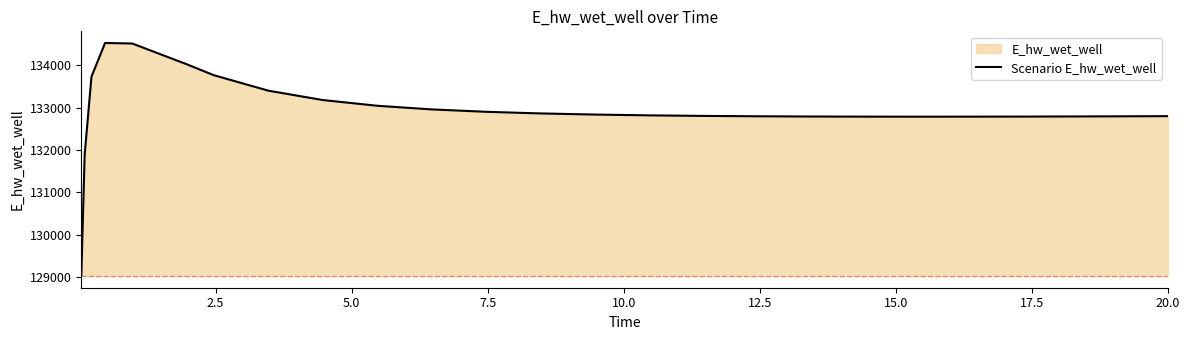

What is the difference between the maximum and minimum values?

5489.7